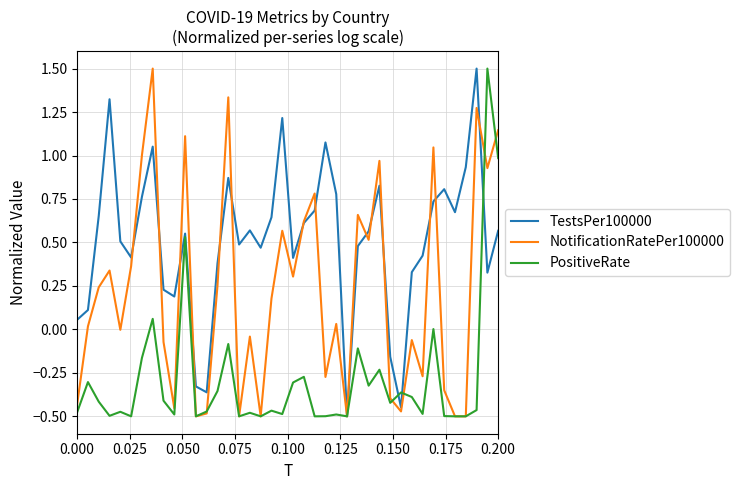

Rank the series by their average value, from lowest to highest.

PositiveRate, NotificationRatePer100000, TestsPer100000